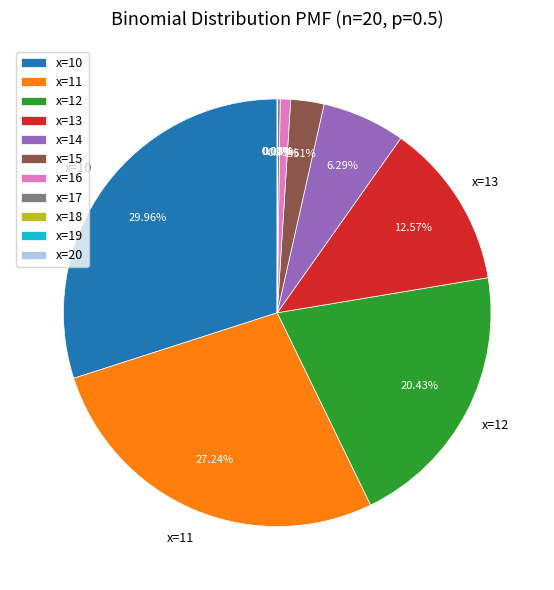

To the nearest percent, what percentage of the pie is x=14?

6%